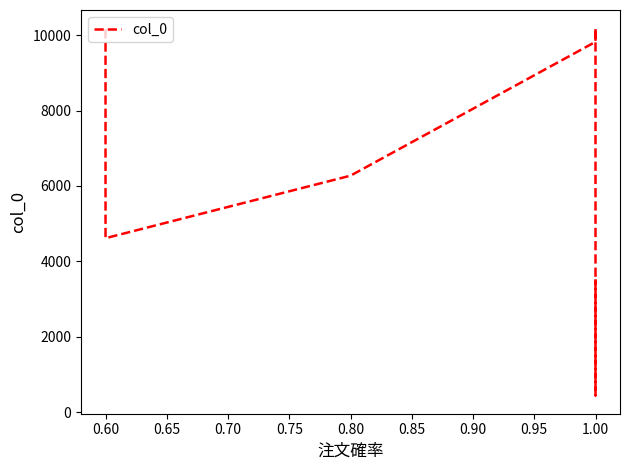

How many data points are above 6273?

3